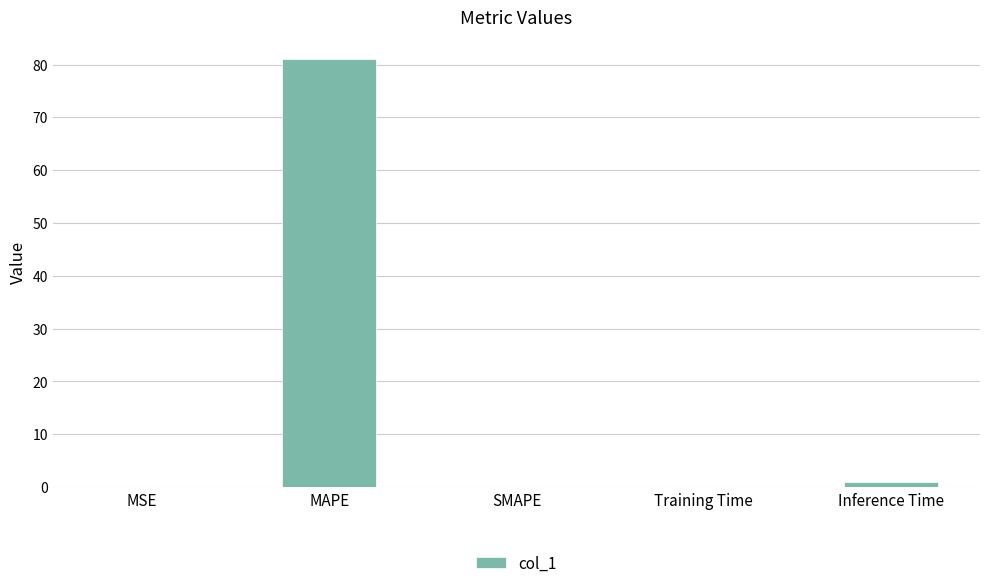

What is the sum of the values at SMAPE and Training Time?

0.1